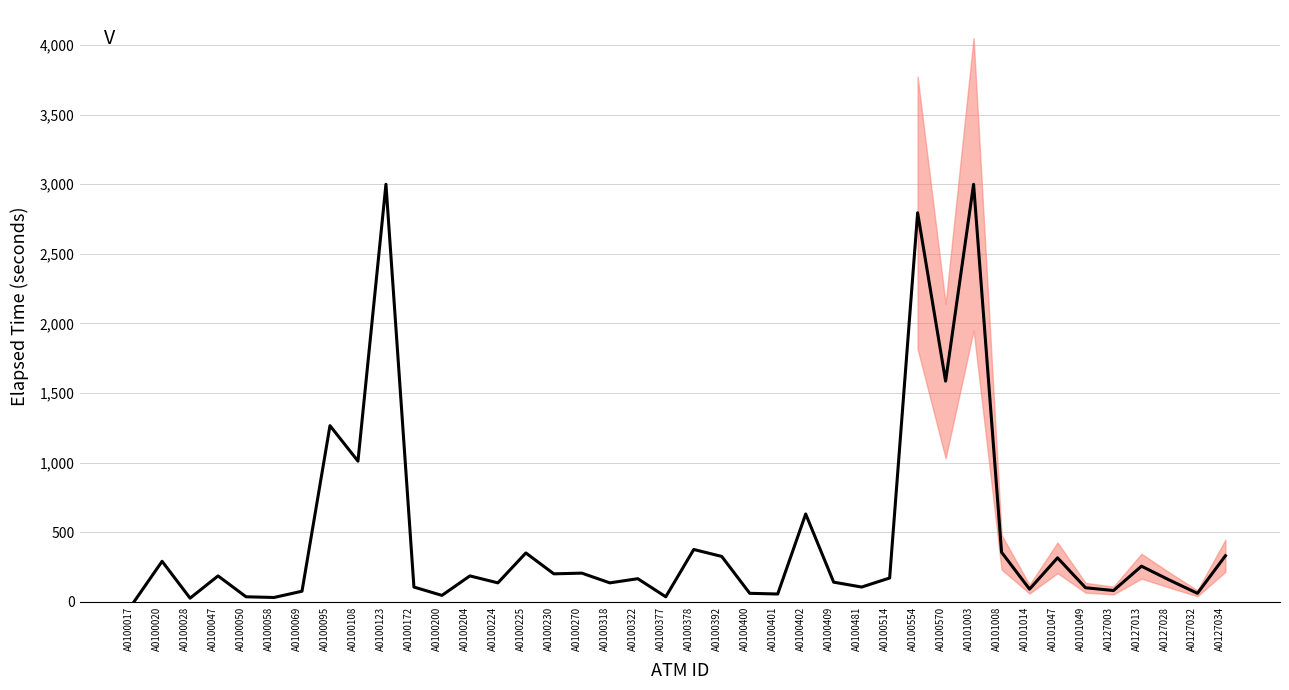

List the labels in order of value, largest first.

A0100123, A0101003, A0100554, A0100570, A0100095, A0100108, A0100402, A0100378, A0101008, A0100225, A0127034, A0100392, A0101047, A0100020, A0127013, A0100270, A0100230, A0100047, A0100204, A0100514, A0100322, A0127028, A0100409, A0100224, A0100318, A0100172, A0100481, A0101049, A0101014, A0127003, A0100069, A0100400, A0127032, A0100401, A0100200, A0100050, A0100377, A0100058, A0100028, A0100017